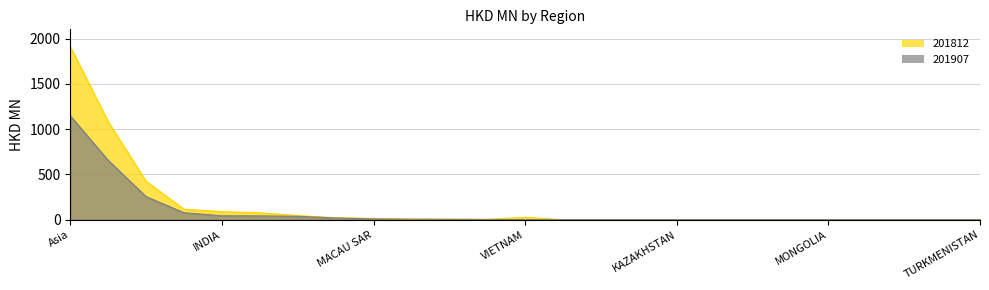

What is the difference between the maximum and second lowest values in the 201812 series?

1910.5